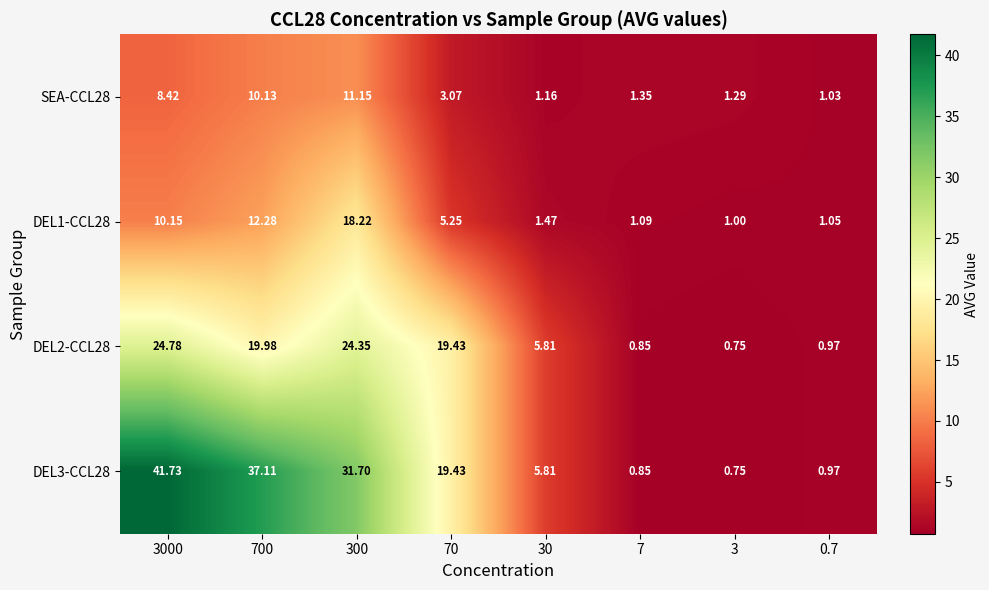

Is the value of DEL1-CCL28 at 7 greater than the value of DEL3-CCL28 at 30?

No